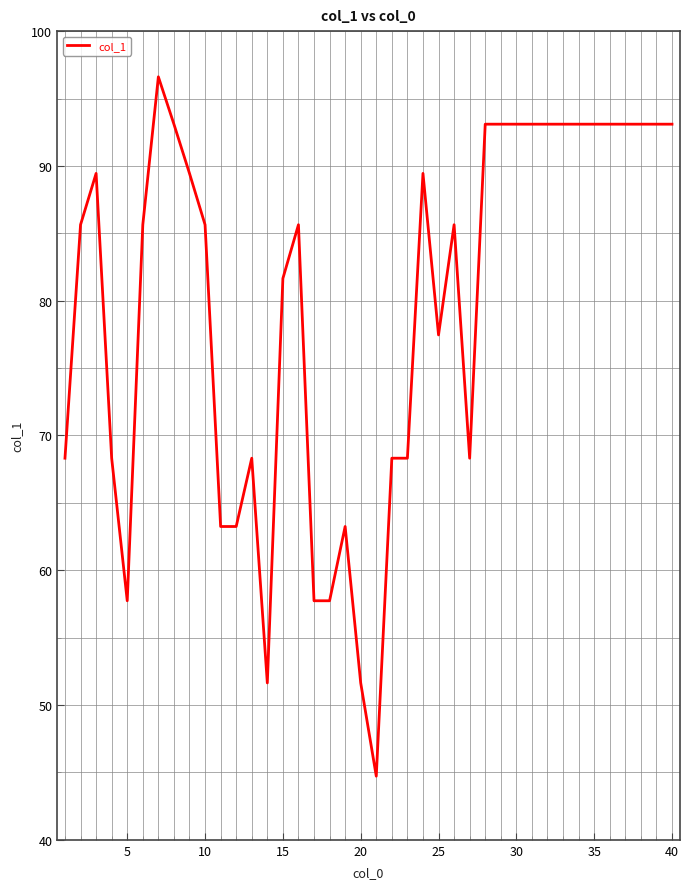

What is the minimum value shown in the chart?

44.7